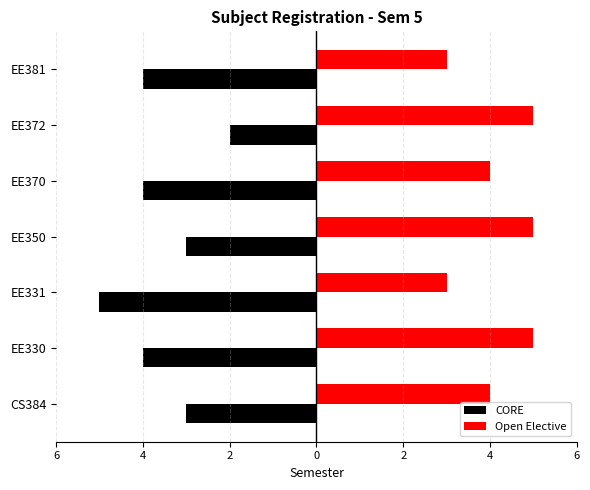

What are all the series names shown in the legend?

CORE, Open Elective